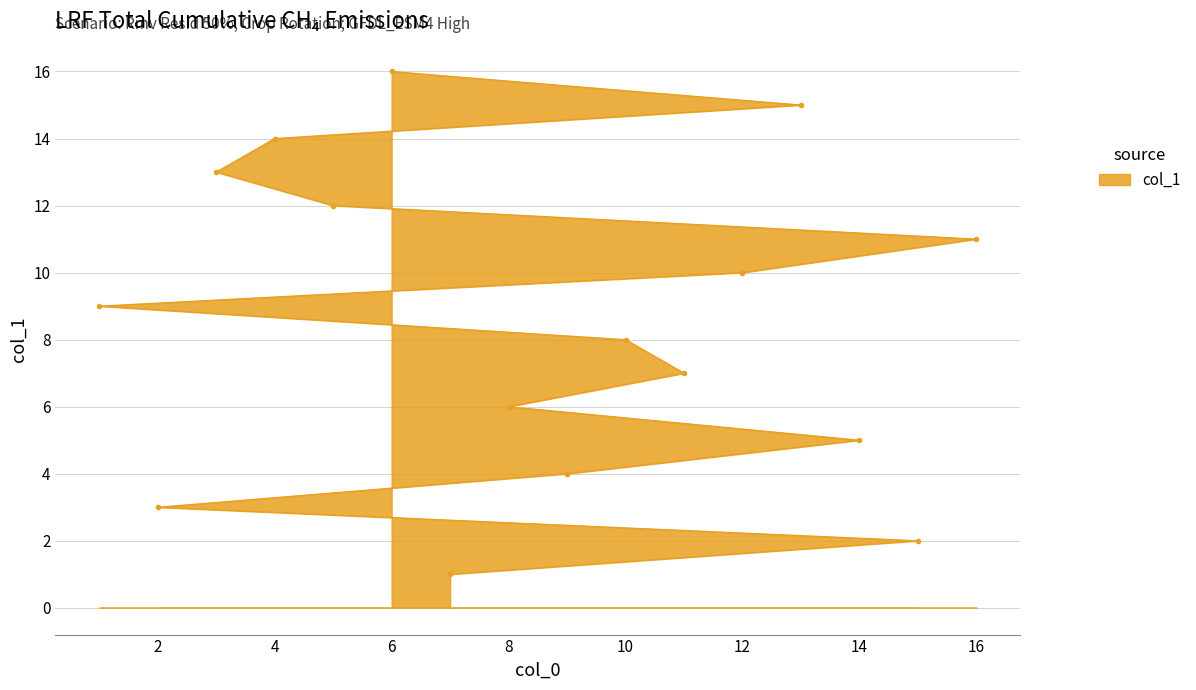

The chart shows a value of 16 at 6. True or false?

True